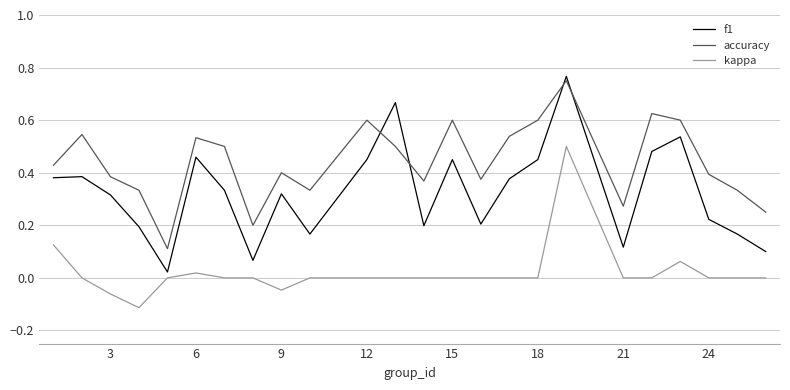

Which series has the largest total across all categories?

accuracy